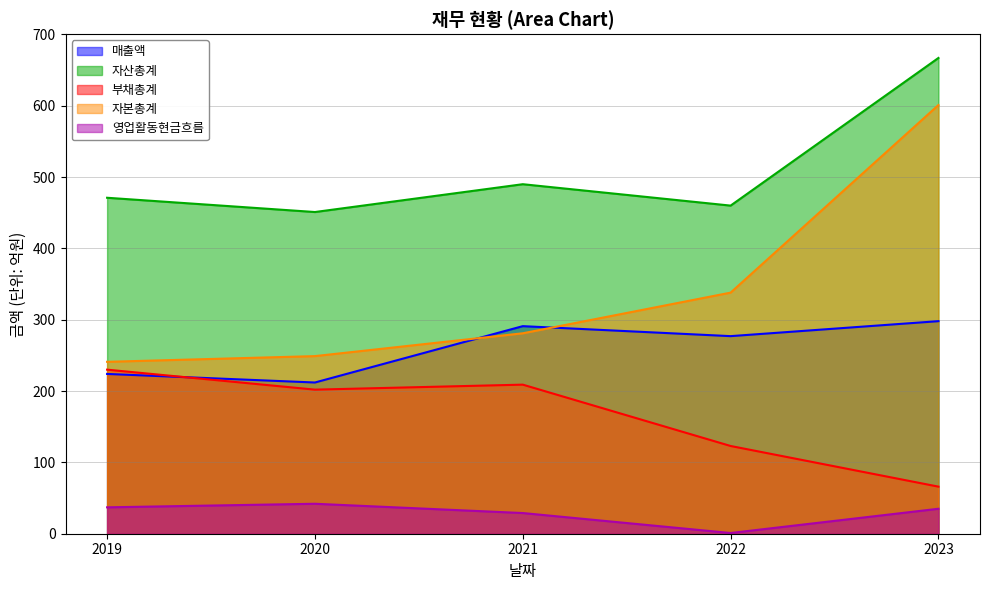

After their last crossing, which series has the higher values: 부채총계 or 매출액?

매출액